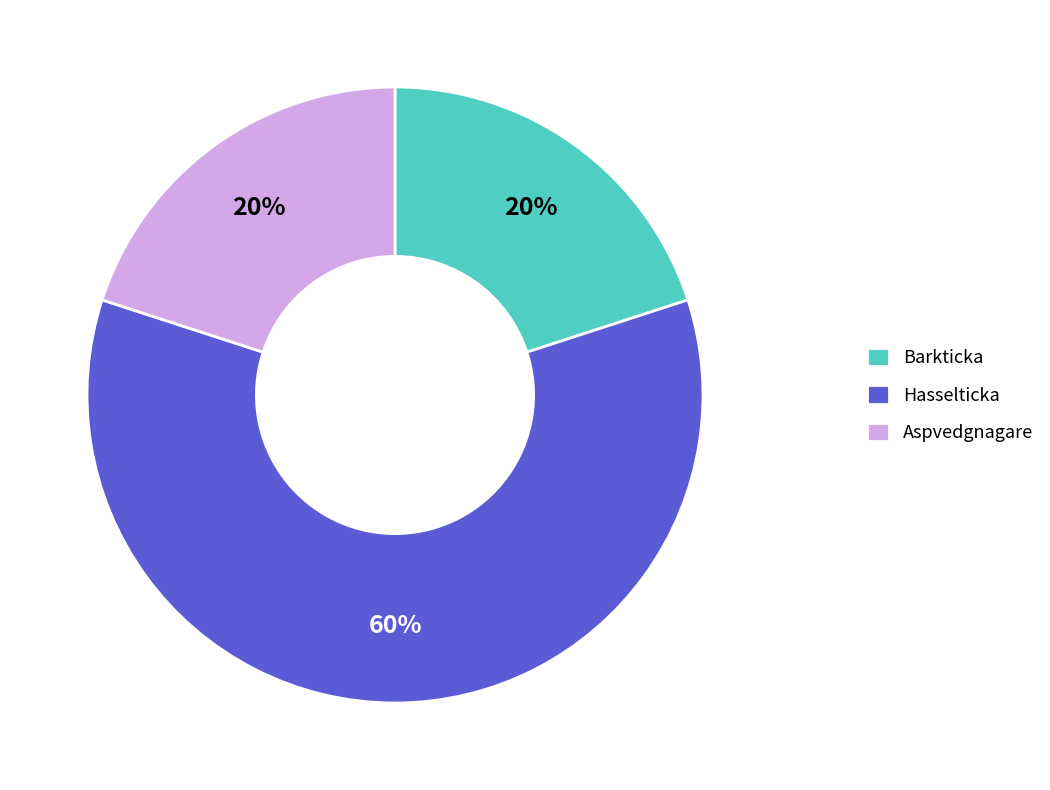

To the nearest percent, what is the average slice percentage?

33%